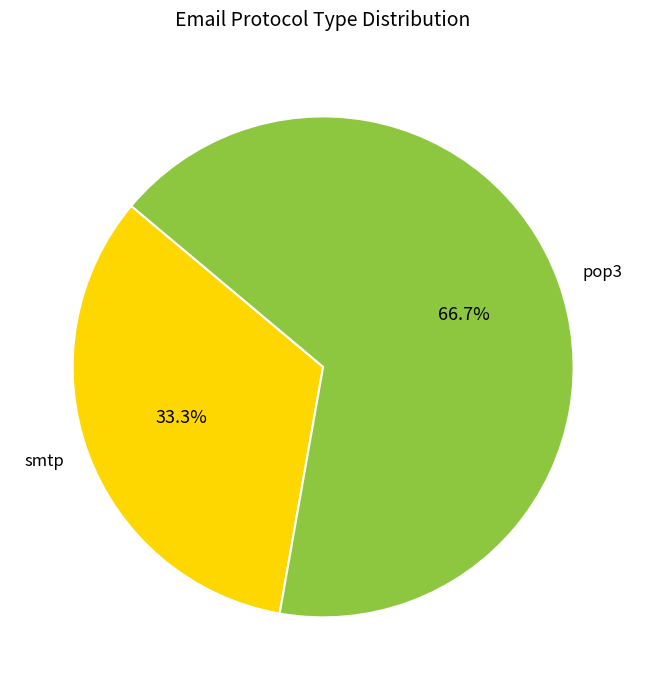

What is the smallest slice in the pie chart?

smtp